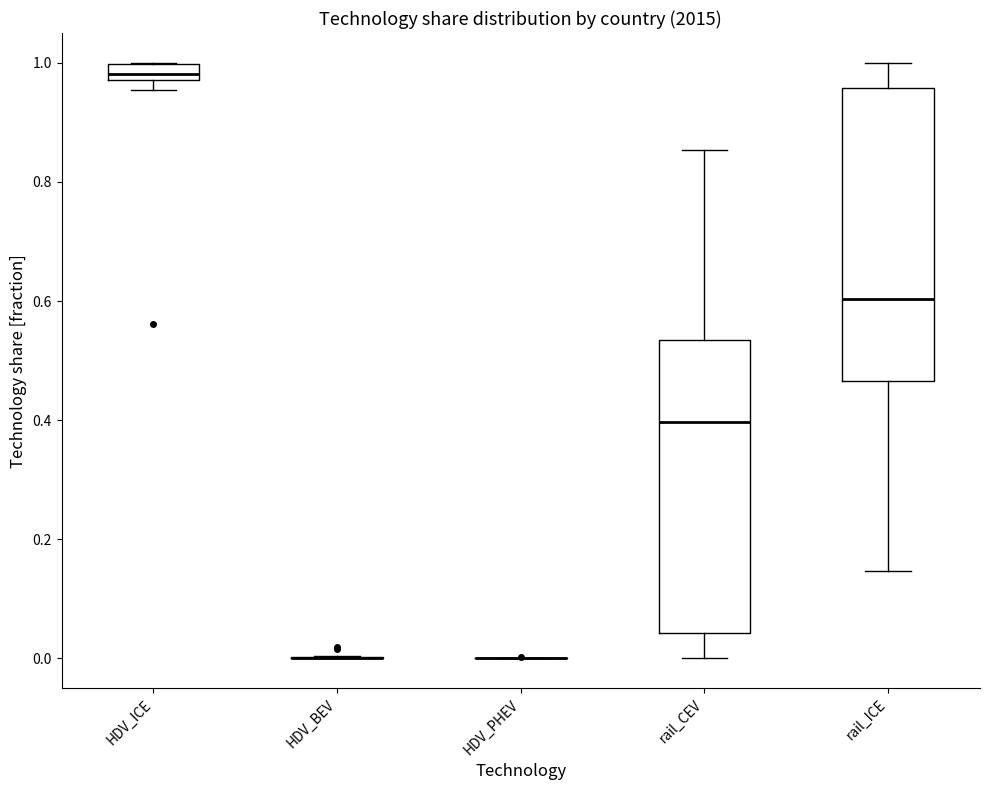

Where is the lower edge of the box for rail_ICE on the y-axis? The values are not printed on the chart, so give them approximately, as read against the axis.

0.46